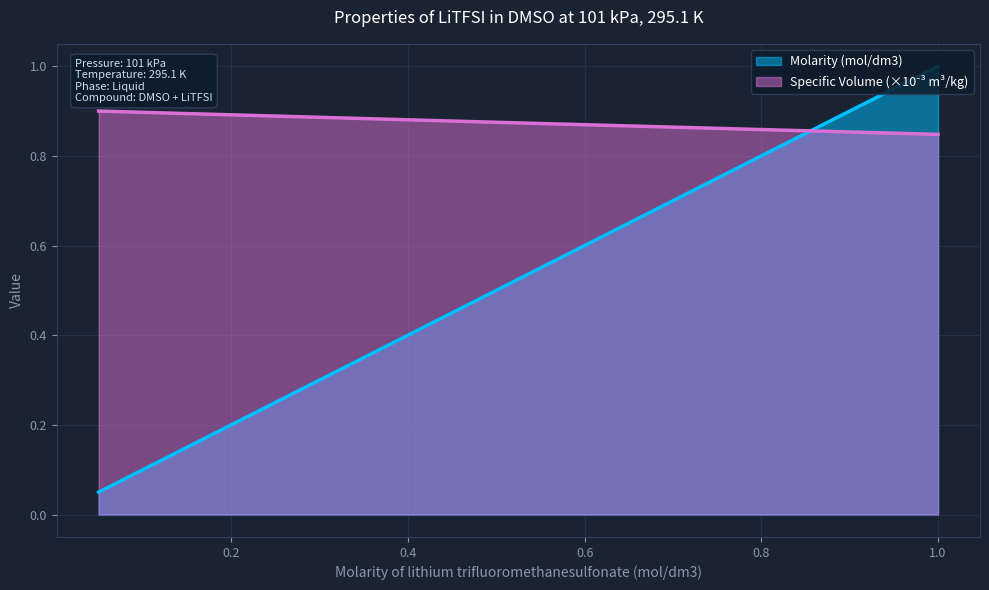

At which label is Specific Volume (m3/kg) closest to 0?

1.0